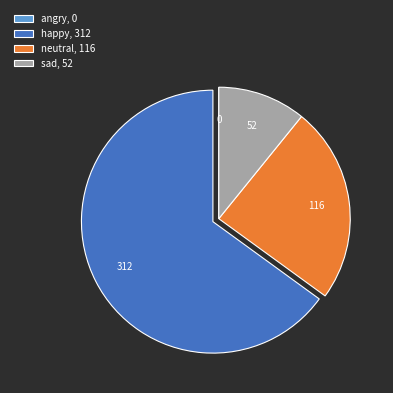

What is the ratio of the value at happy, 312 to the value at sad, 52?

6.0